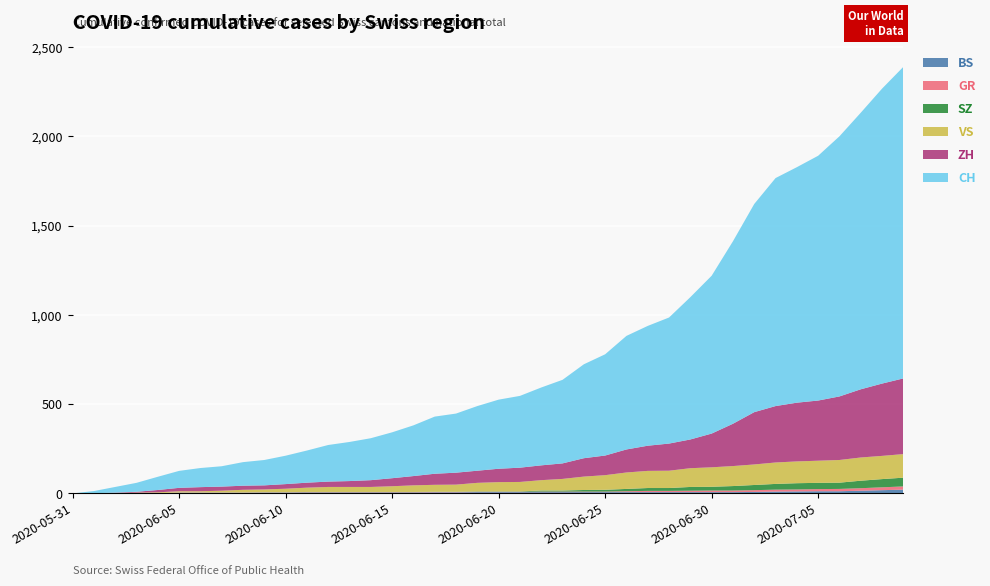

Reading right to left, what are all the values shown in this chart?

BS: 2020-07-09=21	2020-07-08=18	2020-07-07=15	2020-07-06=12	2020-07-05=12	2020-07-04=11	2020-07-03=10	2020-07-02=8	2020-07-01=7	2020-06-30=7	2020-06-29=7	2020-06-28=7	2020-06-27=7	2020-06-26=7	2020-06-25=7	2020-06-24=7	2020-06-23=7	2020-06-22=7	2020-06-21=7	2020-06-20=7	2020-06-19=7	2020-06-18=6	2020-06-17=6	2020-06-16=5	2020-06-15=5	2020-06-14=5	2020-06-13=5	2020-06-12=5	2020-06-11=5	2020-06-10=5	2020-06-09=5	2020-06-08=4	2020-06-07=4	2020-06-06=4	2020-06-05=4	2020-06-04=1	2020-06-03=1	2020-06-02=0	2020-06-01=0	2020-05-31=0
GR: 2020-07-09=18	2020-07-08=16	2020-07-07=14	2020-07-06=13	2020-07-05=12	2020-07-04=11	2020-07-03=11	2020-07-02=10	2020-07-01=9	2020-06-30=9	2020-06-29=8	2020-06-28=7	2020-06-27=7	2020-06-26=5	2020-06-25=3	2020-06-24=3	2020-06-23=3	2020-06-22=3	2020-06-21=2	2020-06-20=2	2020-06-19=2	2020-06-18=2	2020-06-17=2	2020-06-16=2	2020-06-15=2	2020-06-14=2	2020-06-13=2	2020-06-12=2	2020-06-11=2	2020-06-10=1	2020-06-09=1	2020-06-08=1	2020-06-07=1	2020-06-06=1	2020-06-05=1	2020-06-04=1	2020-06-03=1	2020-06-02=0	2020-06-01=0	2020-05-31=0
SZ: 2020-07-09=49	2020-07-08=46	2020-07-07=42	2020-07-06=35	2020-07-05=35	2020-07-04=35	2020-07-03=32	2020-07-02=29	2020-07-01=25	2020-06-30=21	2020-06-29=21	2020-06-28=16	2020-06-27=16	2020-06-26=13	2020-06-25=10	2020-06-24=9	2020-06-23=6	2020-06-22=6	2020-06-21=2	2020-06-20=2	2020-06-19=2	2020-06-18=1	2020-06-17=1	2020-06-16=1	2020-06-15=1	2020-06-14=1	2020-06-13=1	2020-06-12=1	2020-06-11=1	2020-06-10=0	2020-06-09=0	2020-06-08=0	2020-06-07=0	2020-06-06=0	2020-06-05=0	2020-06-04=0	2020-06-03=0	2020-06-02=0	2020-06-01=0	2020-05-31=0
VS: 2020-07-09=132	2020-07-08=130	2020-07-07=130	2020-07-06=127	2020-07-05=124	2020-07-04=122	2020-07-03=120	2020-07-02=115	2020-07-01=112	2020-06-30=109	2020-06-29=105	2020-06-28=97	2020-06-27=96	2020-06-26=92	2020-06-25=82	2020-06-24=75	2020-06-23=65	2020-06-22=58	2020-06-21=53	2020-06-20=52	2020-06-19=48	2020-06-18=40	2020-06-17=39	2020-06-16=37	2020-06-15=32	2020-06-14=28	2020-06-13=28	2020-06-12=28	2020-06-11=24	2020-06-10=20	2020-06-09=16	2020-06-08=15	2020-06-07=10	2020-06-06=7	2020-06-05=7	2020-06-04=4	2020-06-03=2	2020-06-02=2	2020-06-01=1	2020-05-31=0
ZH: 2020-07-09=424	2020-07-08=405	2020-07-07=382	2020-07-06=356	2020-07-05=337	2020-07-04=329	2020-07-03=316	2020-07-02=293	2020-07-01=237	2020-06-30=189	2020-06-29=161	2020-06-28=152	2020-06-27=141	2020-06-26=129	2020-06-25=110	2020-06-24=103	2020-06-23=87	2020-06-22=83	2020-06-21=80	2020-06-20=75	2020-06-19=68	2020-06-18=67	2020-06-17=62	2020-06-16=52	2020-06-15=45	2020-06-14=38	2020-06-13=33	2020-06-12=30	2020-06-11=28	2020-06-10=26	2020-06-09=23	2020-06-08=23	2020-06-07=23	2020-06-06=23	2020-06-05=19	2020-06-04=13	2020-06-03=5	2020-06-02=2	2020-06-01=0	2020-05-31=0
CH: 2020-07-09=1745	2020-07-08=1652	2020-07-07=1549	2020-07-06=1457	2020-07-05=1371	2020-07-04=1319	2020-07-03=1277	2020-07-02=1166	2020-07-01=1022	2020-06-30=884	2020-06-29=797	2020-06-28=706	2020-06-27=671	2020-06-26=636	2020-06-25=567	2020-06-24=526	2020-06-23=468	2020-06-22=436	2020-06-21=402	2020-06-20=387	2020-06-19=362	2020-06-18=331	2020-06-17=320	2020-06-16=284	2020-06-15=257	2020-06-14=235	2020-06-13=219	2020-06-12=205	2020-06-11=180	2020-06-10=159	2020-06-09=142	2020-06-08=132	2020-06-07=114	2020-06-06=107	2020-06-05=95	2020-06-04=74	2020-06-03=50	2020-06-02=32	2020-06-01=12	2020-05-31=0